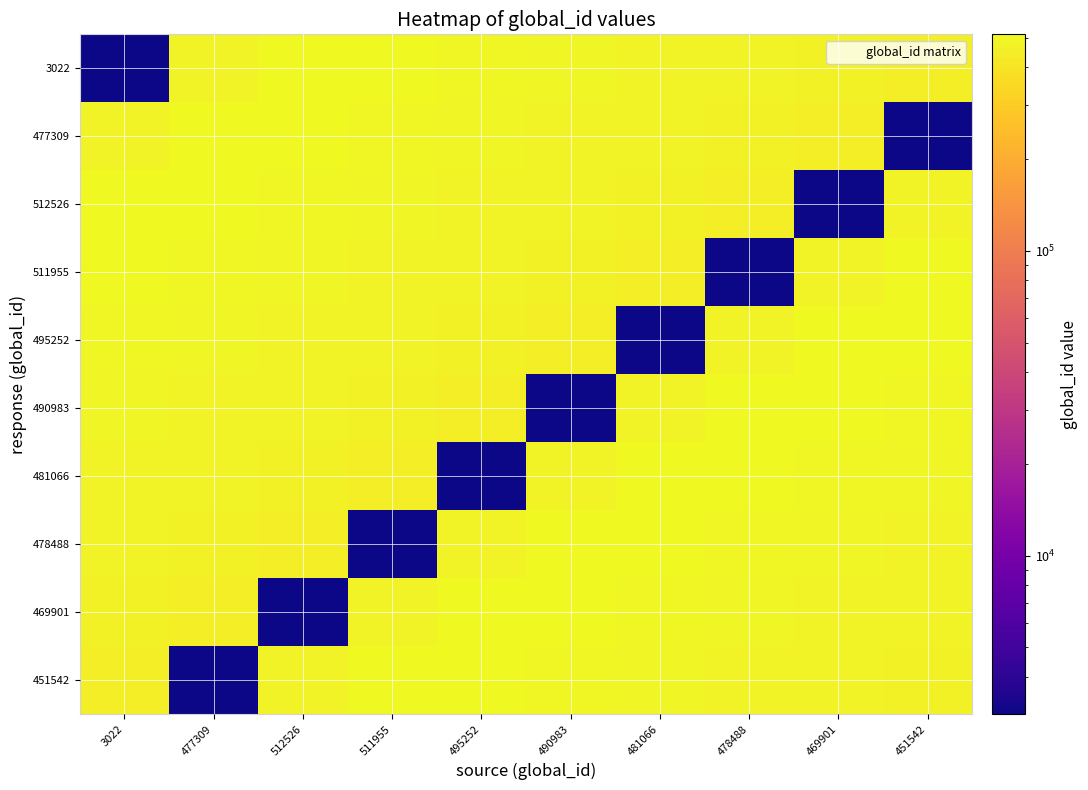

Between 477309 and 511955, which series saw the biggest shift?

451542